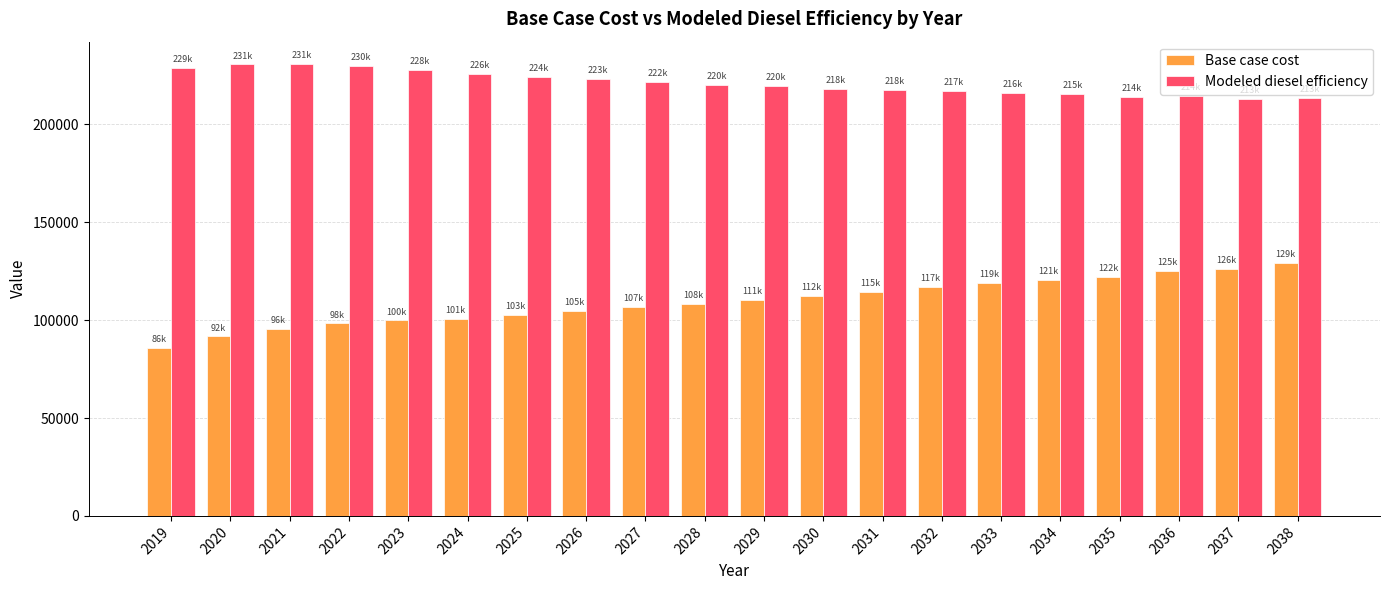

How many bars are there in each group?

2